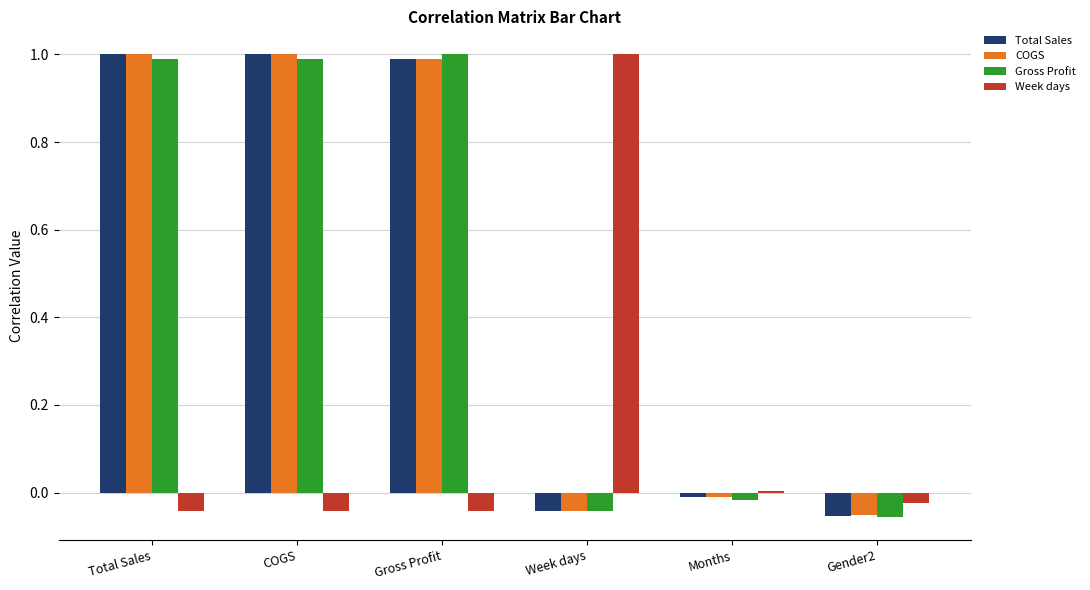

Is the value of Total Sales at Months greater than the value of Week days at Week days?

No